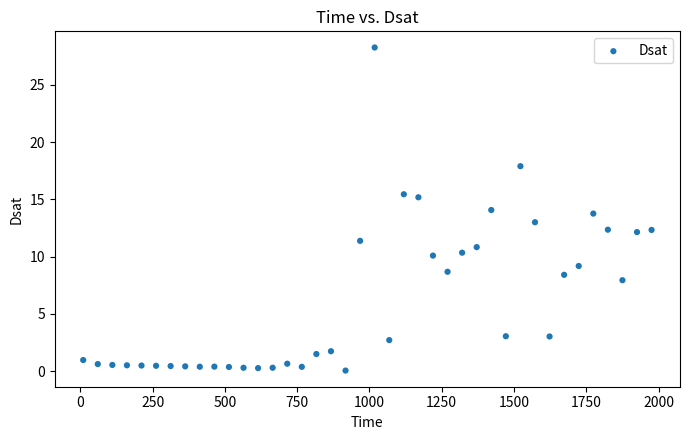

What is the range of Y values (max minus min)?

28.2